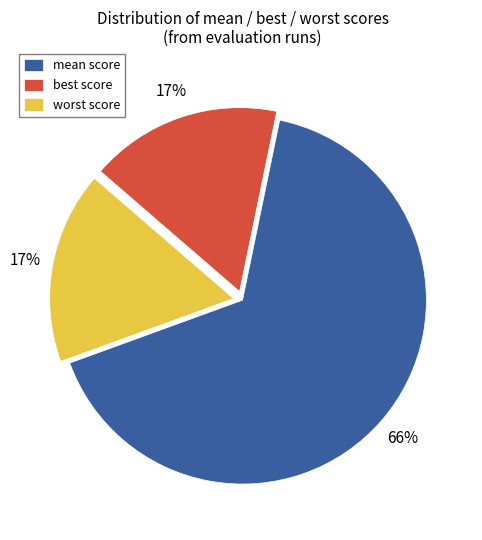

To the nearest percent, what percentage of the pie is mean score?

66%